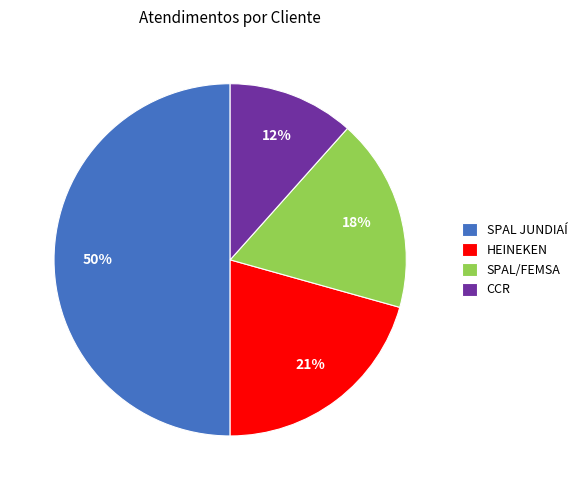

Rank the categories by value from lowest to highest.

CCR, SPAL/FEMSA, HEINEKEN, SPAL JUNDIAÍ